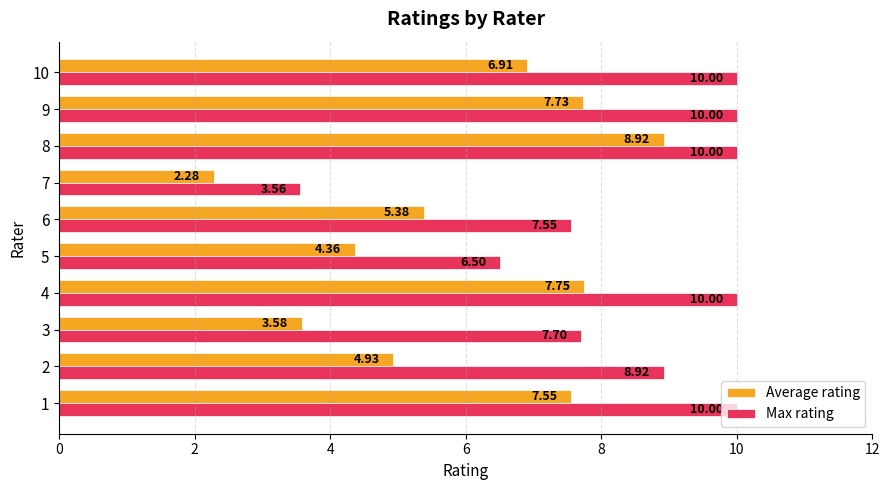

List the series in order of their overall mean, highest first.

Max rating, Average rating